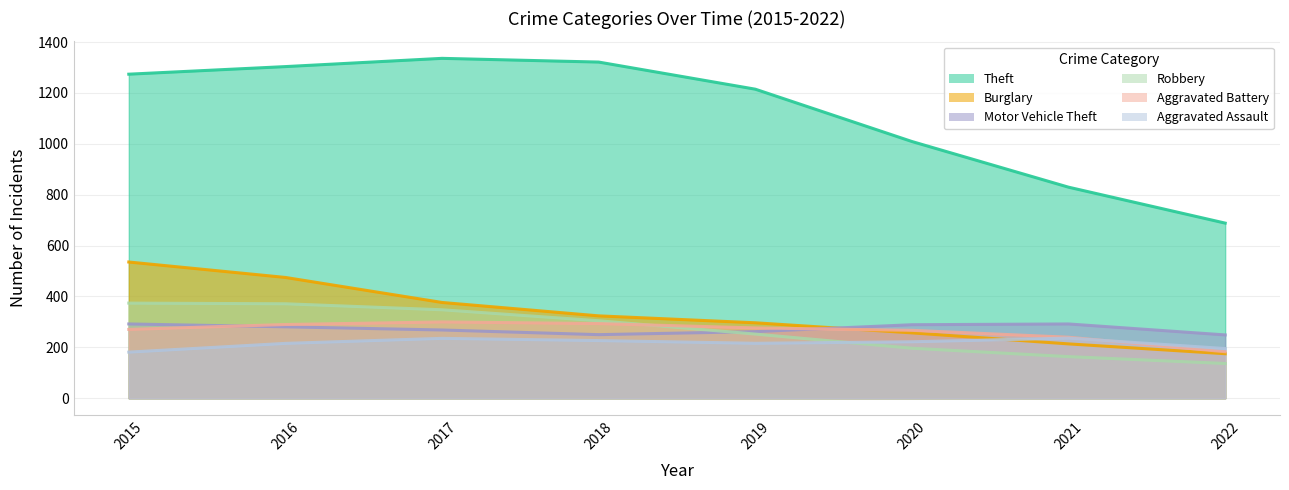

What is the difference between the maximum and minimum values in the Theft series?

647.7